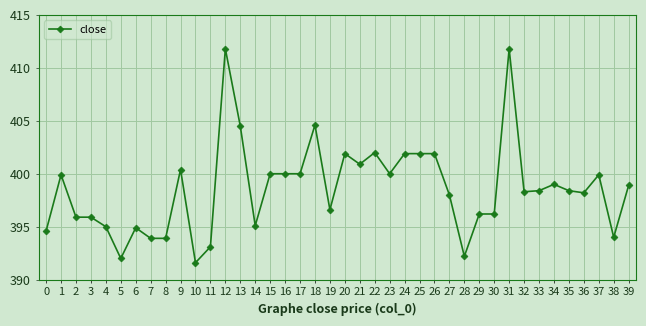

What is the value of the 17th point from the left?

400.0